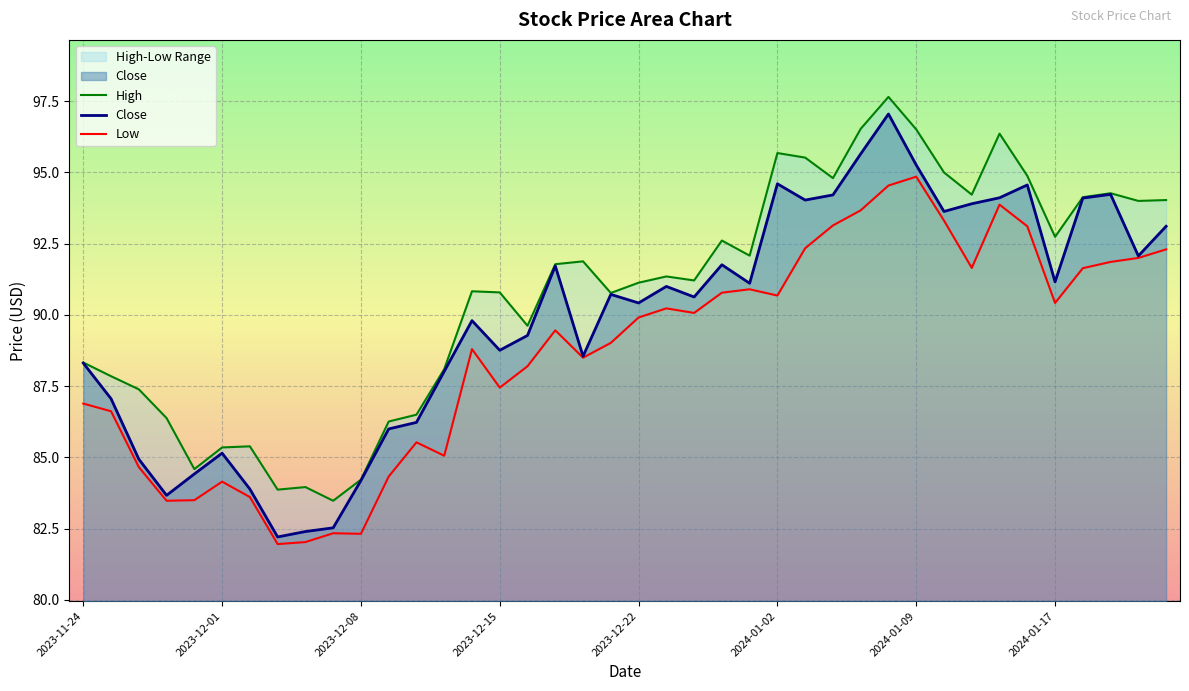

At how many categories does at least one series exceed 96?

4